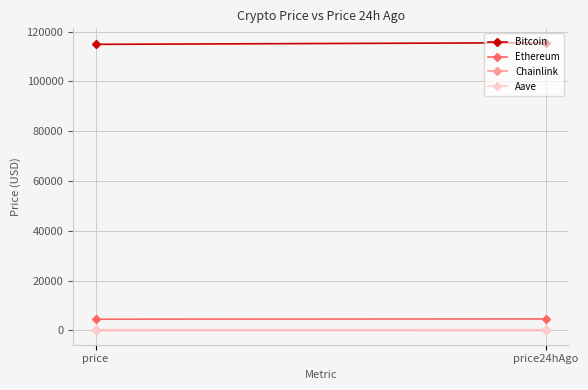

Is it true that Aave equals 307.4 at price24hAgo?

True